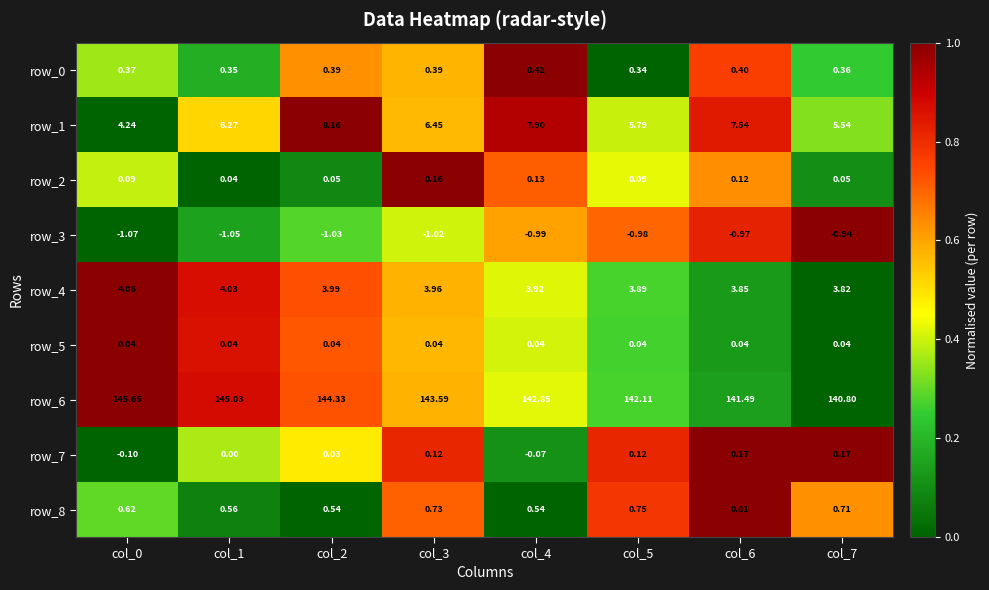

How many data points does each series have?

8